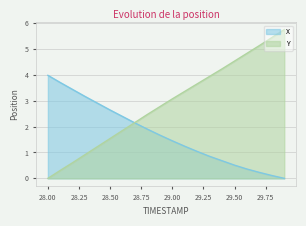

Is it true that Y equals 5.7 at 29.3?

False